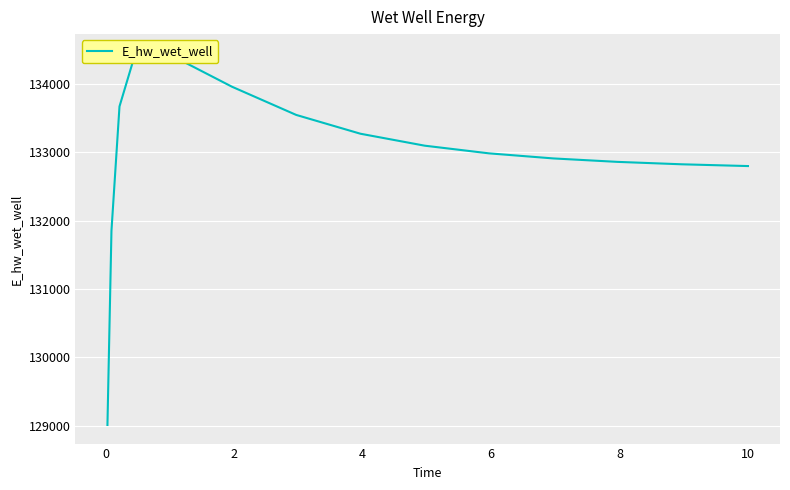

What is the greatest value displayed?

134459.9